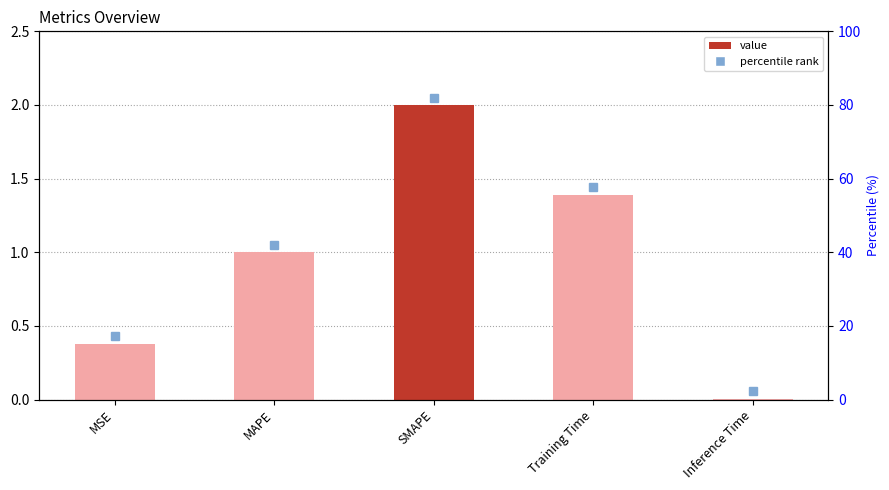

Count the number of values greater than 1.

3